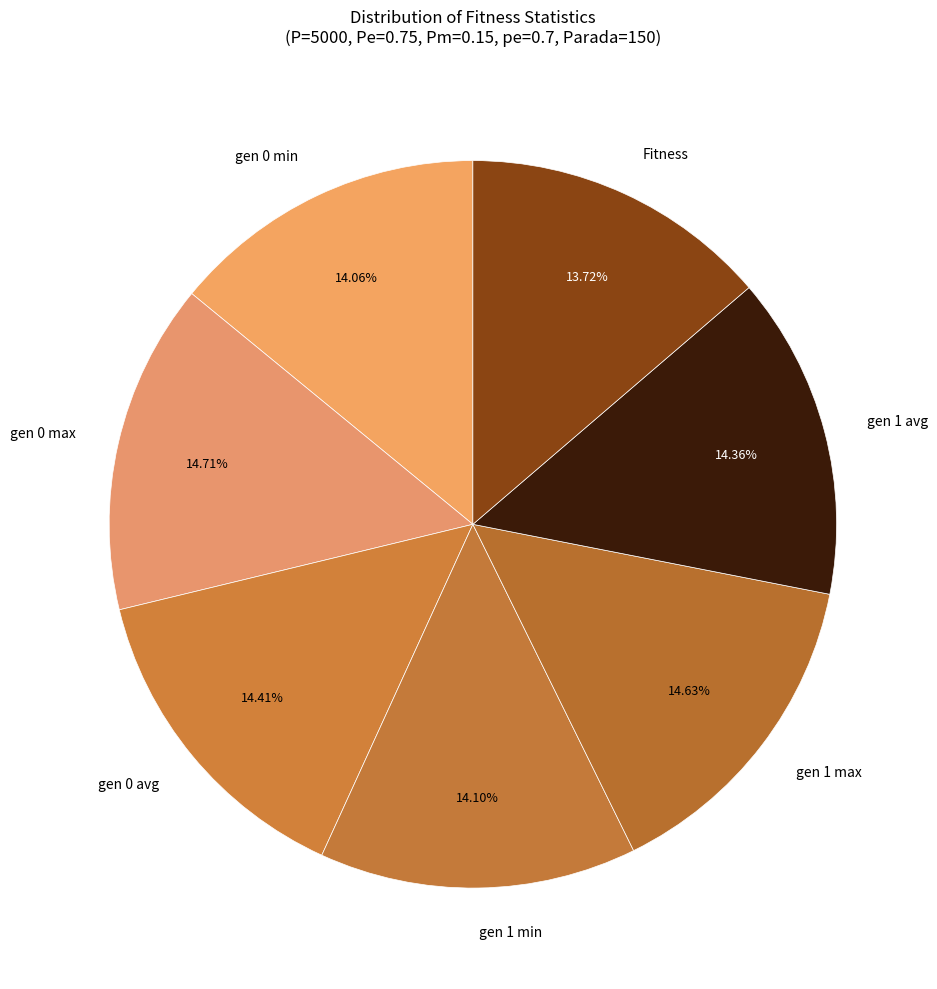

Is the sum of gen 1 avg and Fitness greater than half?

No